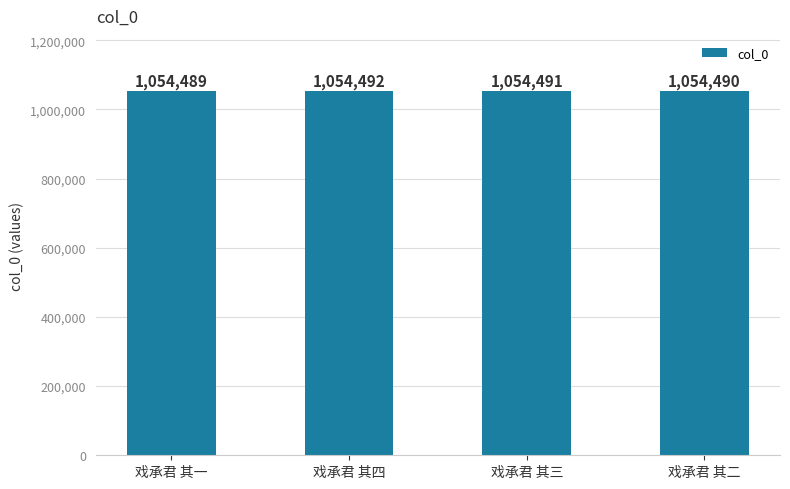

List the labels in order of value, largest first.

戏承君 其四, 戏承君 其三, 戏承君 其二, 戏承君 其一